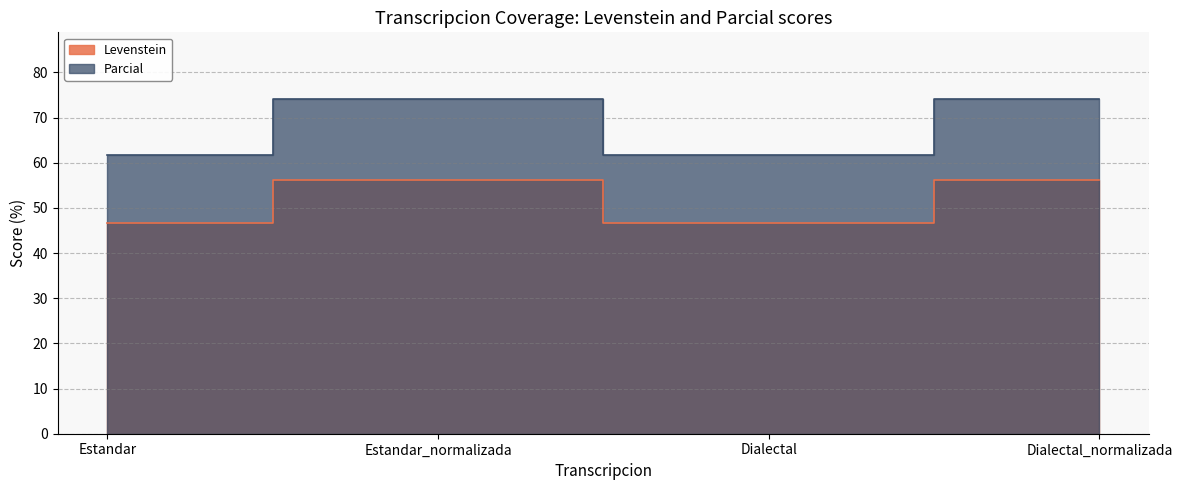

At which label does Parcial reach its minimum?

Estandar